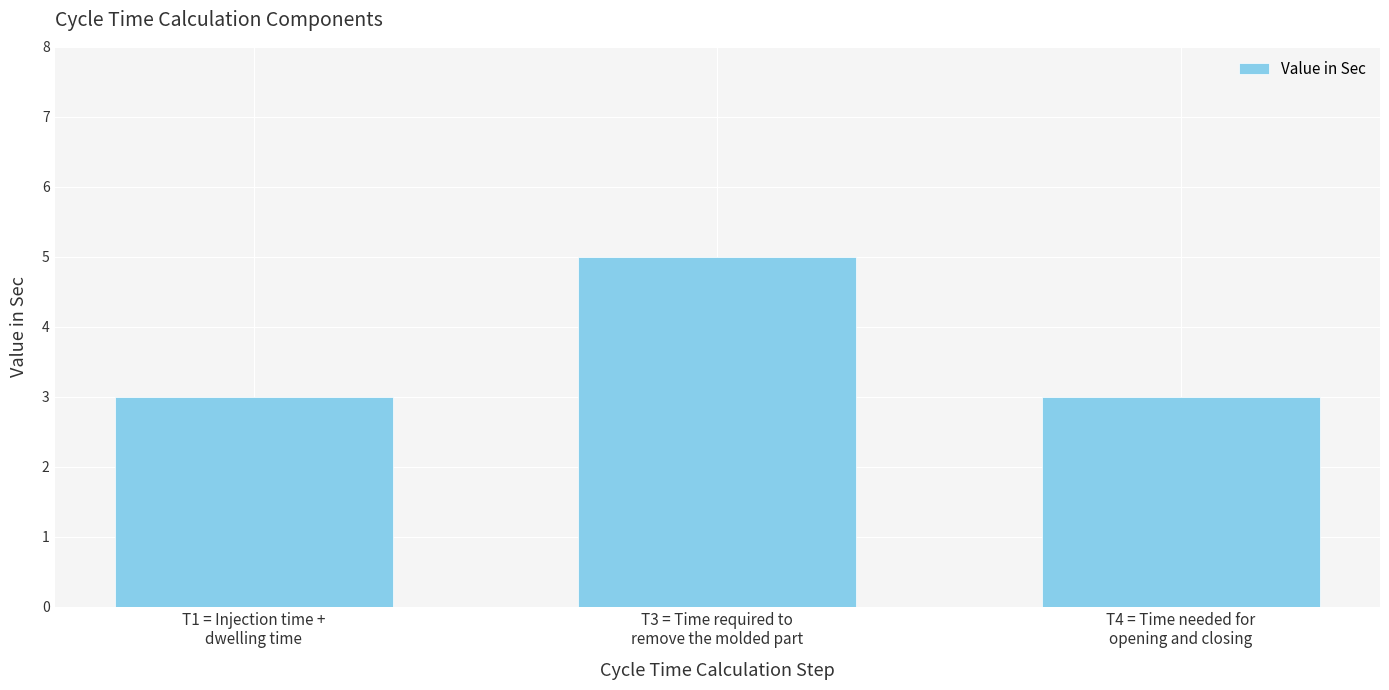

Which label corresponds to the largest value in the chart?

T3 = Time required to
remove the molded part